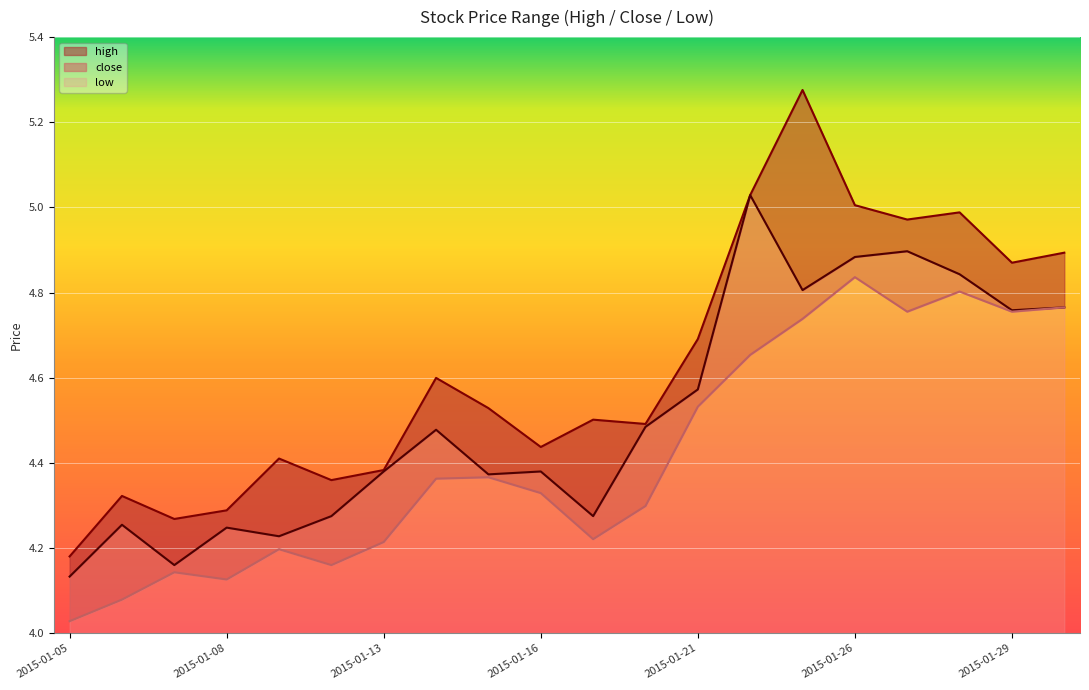

List the series in order of their peak value, lowest first.

low, close, high